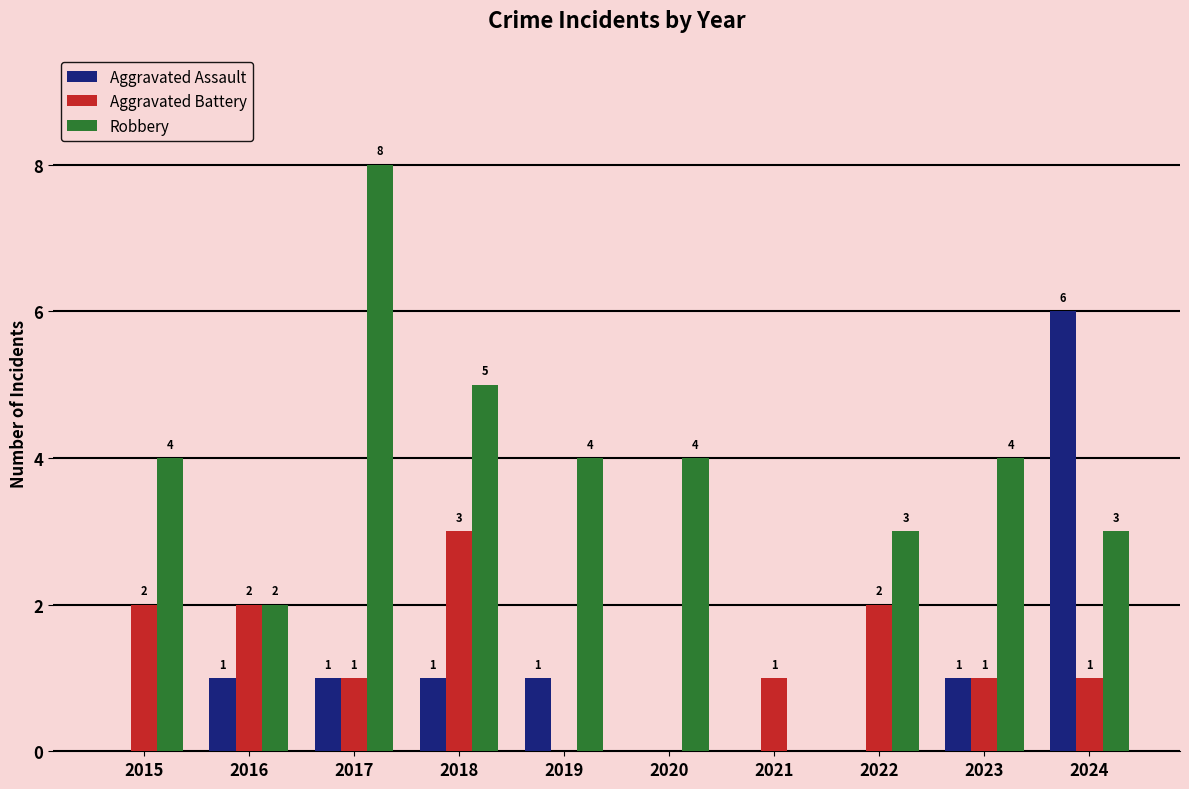

Which series has the largest total across all categories?

Robbery